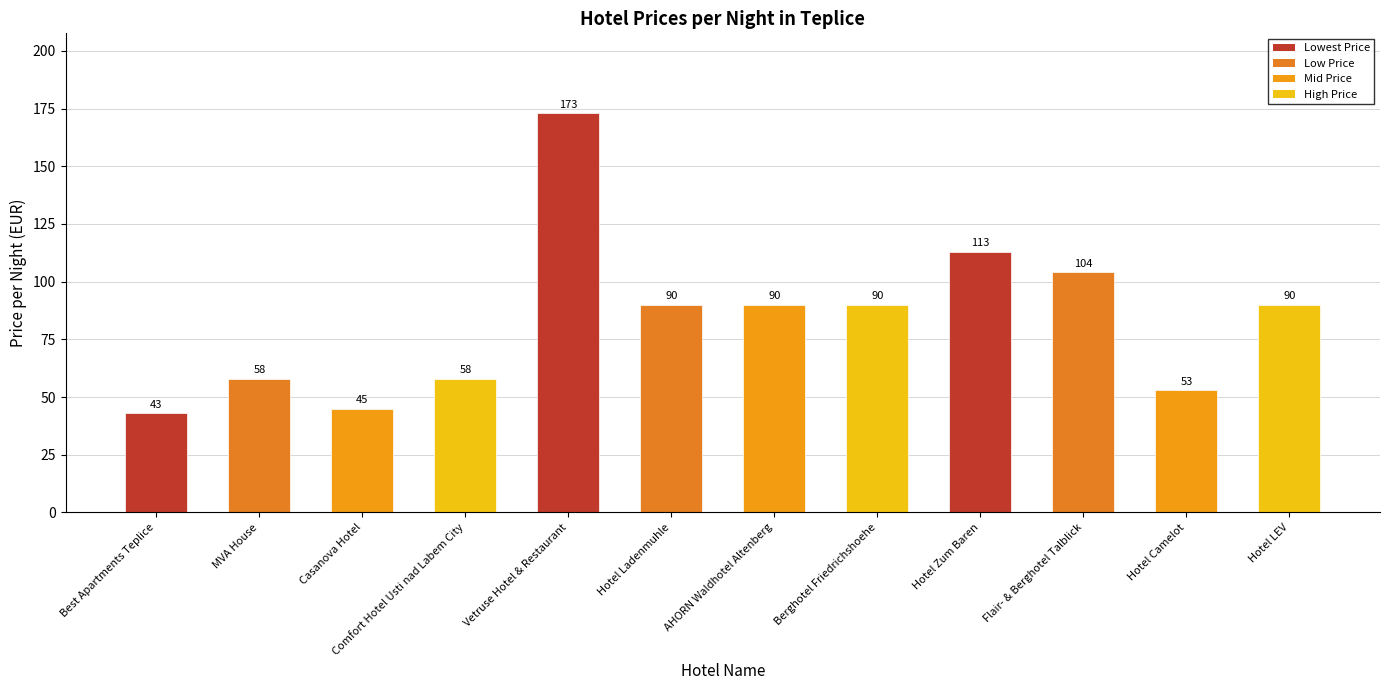

Reading left to right, what are all the values shown in this chart?

43	58	45	58	173	90	90	90	113	104	53	90